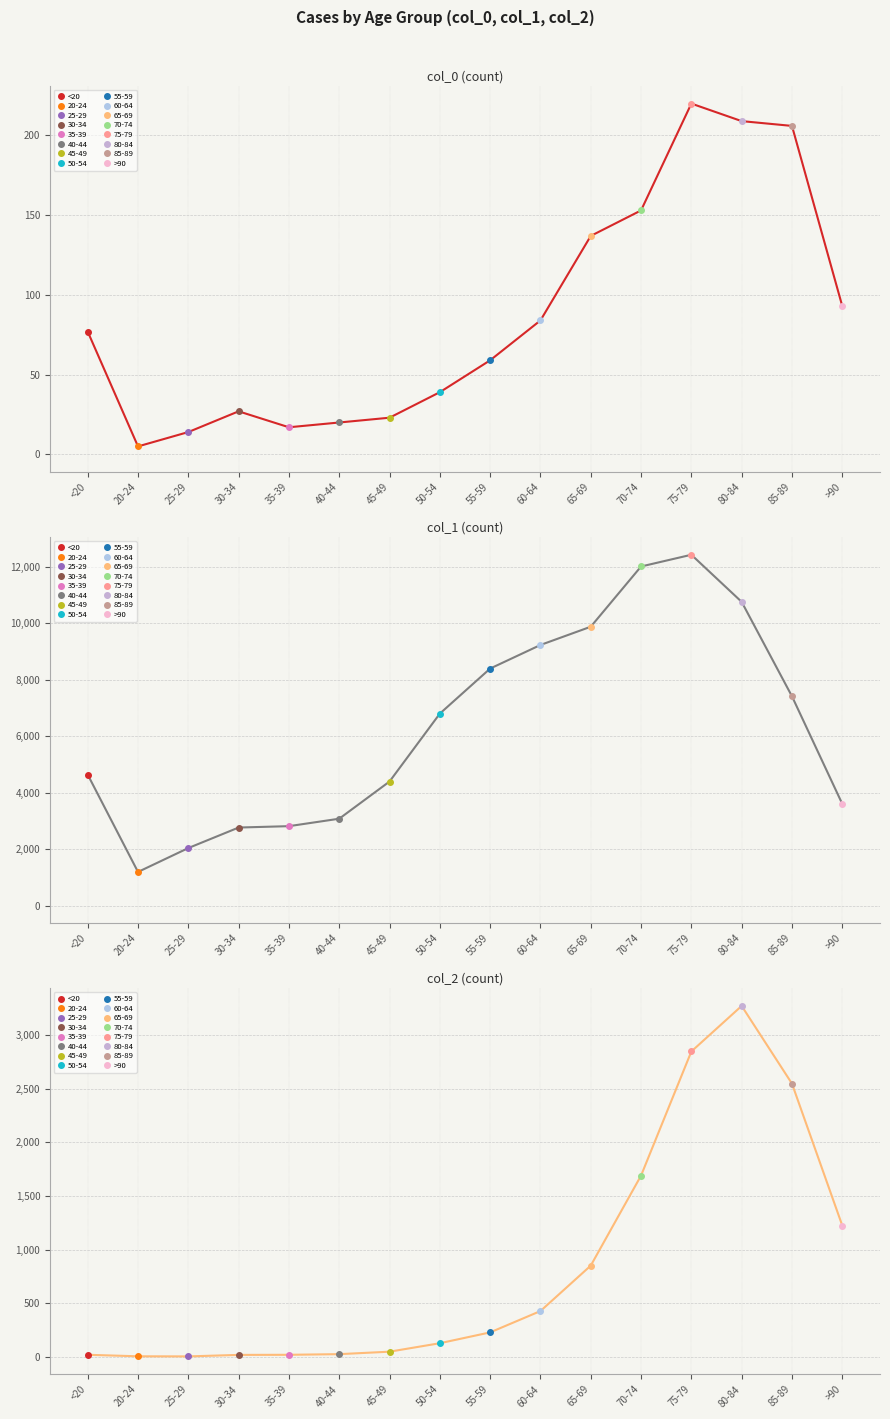

Reading left to right, list all the values displayed in this chart.

col_0: <20=77	20-24=5	25-29=14	30-34=27	35-39=17	40-44=20	45-49=23	50-54=39	55-59=59	60-64=84	65-69=137	70-74=153	75-79=220	80-84=209	85-89=206	>90=93
col_1: <20=4641	20-24=1191	25-29=2038	30-34=2765	35-39=2814	40-44=3078	45-49=4396	50-54=6803	55-59=8400	60-64=9236	65-69=9883	70-74=12018	75-79=12434	80-84=10764	85-89=7417	>90=3604
col_2: <20=18	20-24=4	25-29=3	30-34=17	35-39=18	40-44=24	45-49=47	50-54=126	55-59=227	60-64=426	65-69=850	70-74=1690	75-79=2848	80-84=3273	85-89=2548	>90=1224